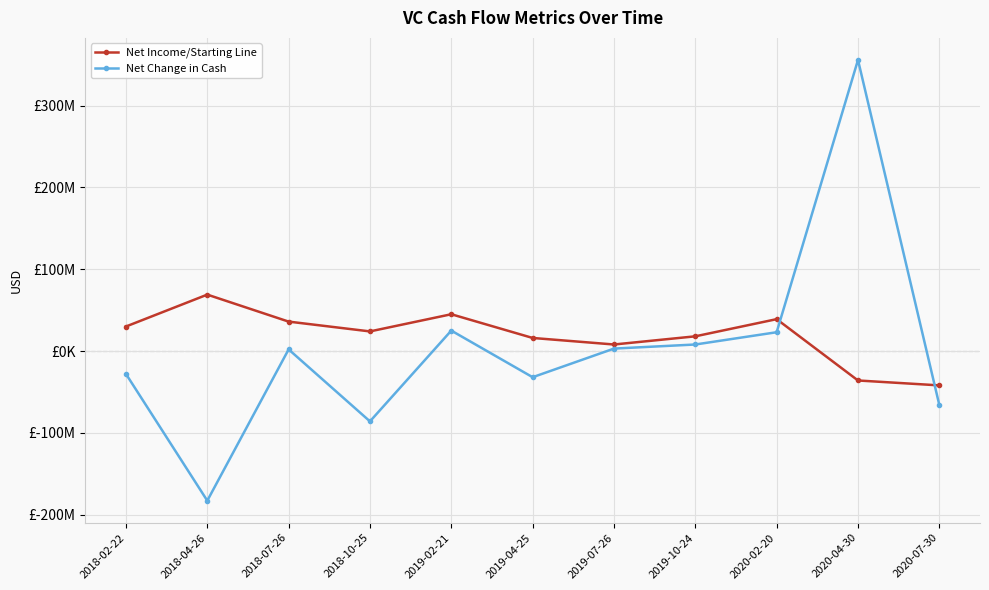

Is this an area chart (filled region under the line)?

No